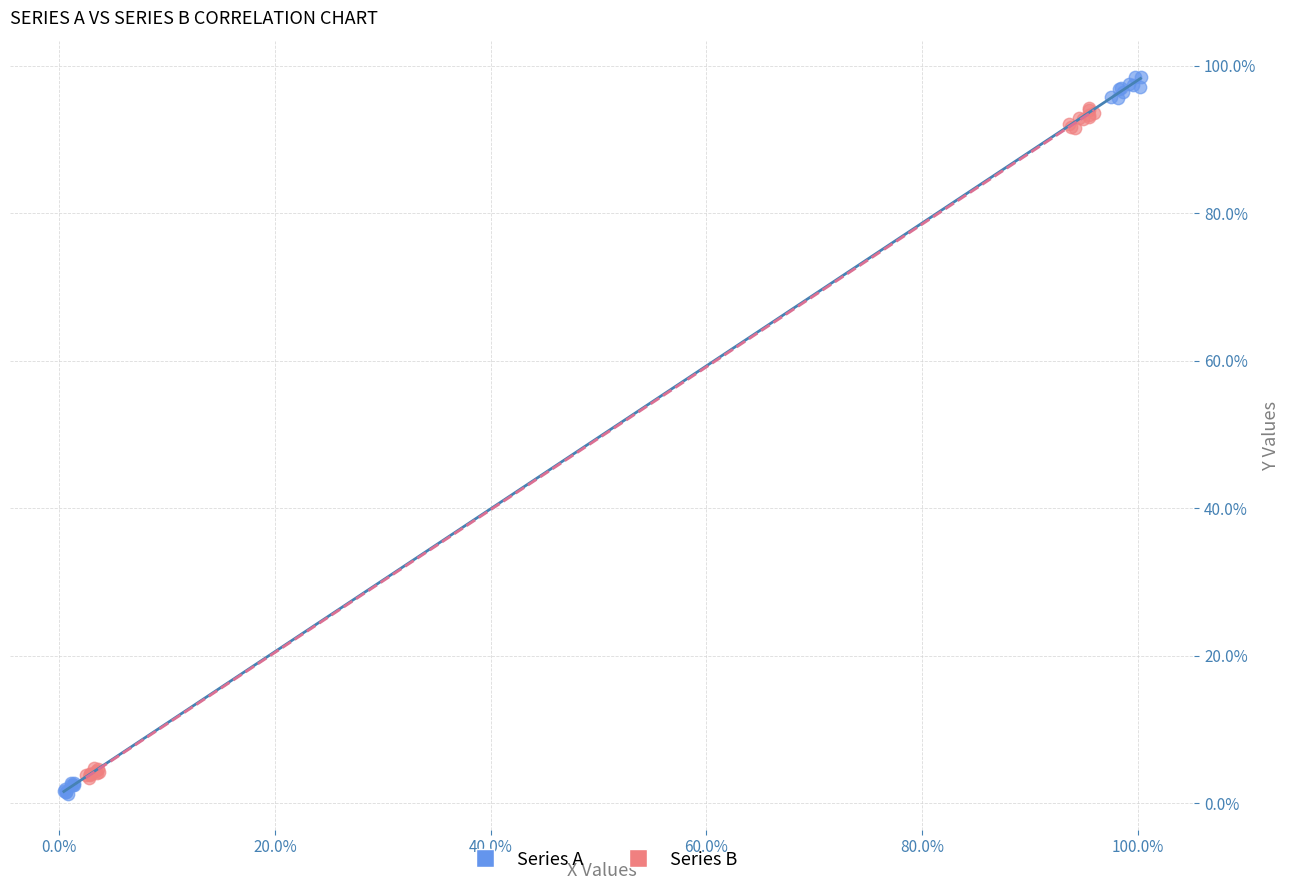

Which series contains the lowest Y value?

Series A